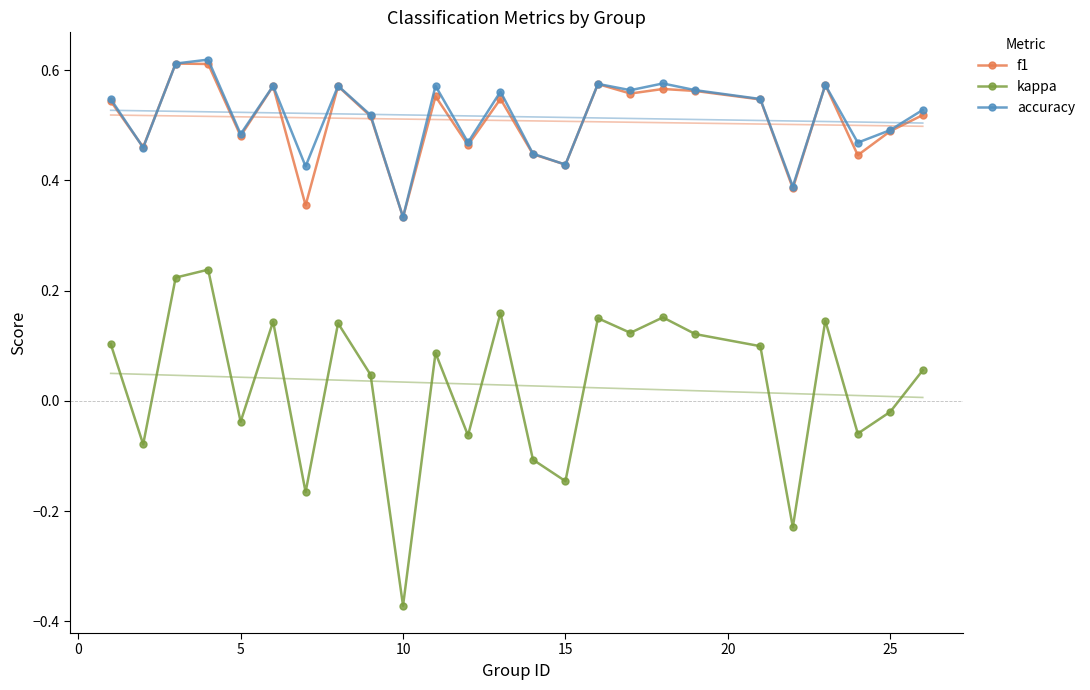

Reading right to left, list all the values displayed in this chart.

f1: 0.5	0.5	0.4	0.6	0.4	0.5	0.6	0.6	0.6	0.6	0.4	0.4	0.5	0.5	0.6	0.3	0.5	0.6	0.4	0.6	0.5	0.6	0.6	0.5	0.5
kappa: 0.1	-0.0	-0.1	0.1	-0.2	0.1	0.1	0.2	0.1	0.1	-0.1	-0.1	0.2	-0.1	0.1	-0.4	0.0	0.1	-0.2	0.1	-0.0	0.2	0.2	-0.1	0.1
accuracy: 0.5	0.5	0.5	0.6	0.4	0.5	0.6	0.6	0.6	0.6	0.4	0.4	0.6	0.5	0.6	0.3	0.5	0.6	0.4	0.6	0.5	0.6	0.6	0.5	0.5